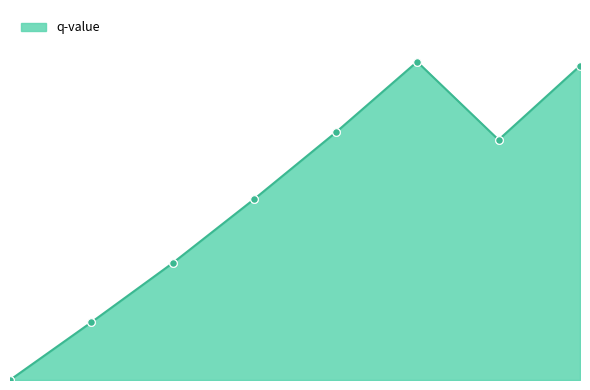

What is the change in value from 6 to 7?

+0.5